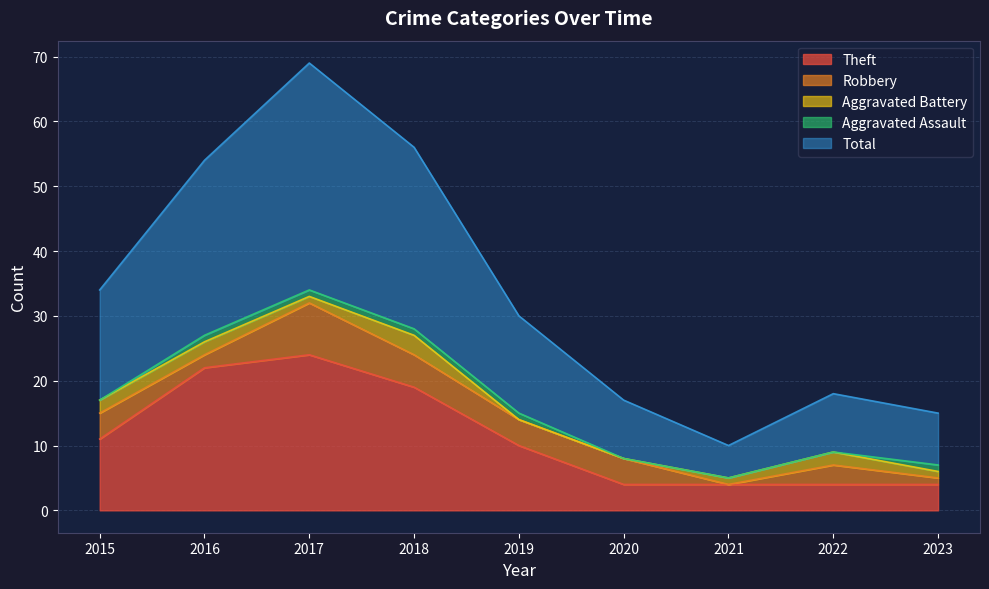

How many values in Robbery are above zero?

8